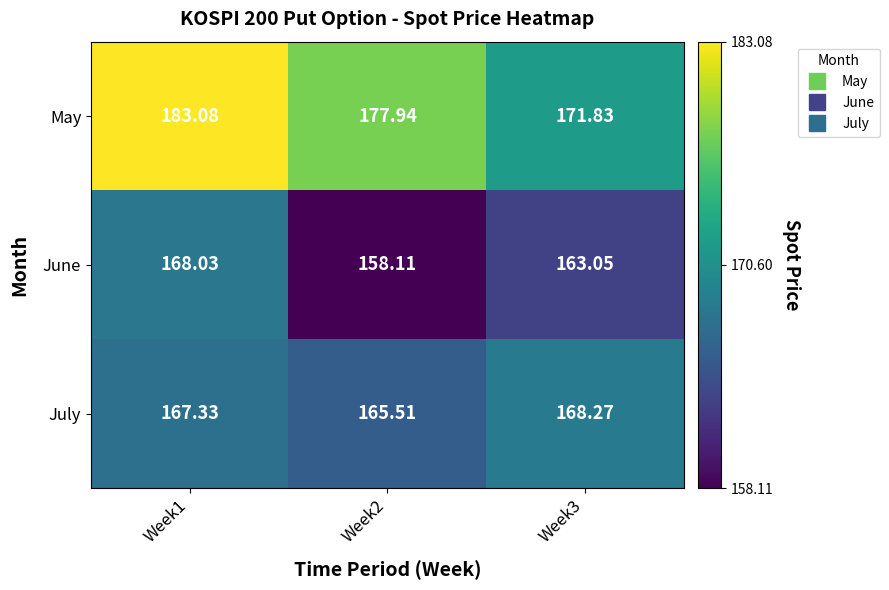

Rank the series by their maximum value, from highest to lowest.

May, July, June